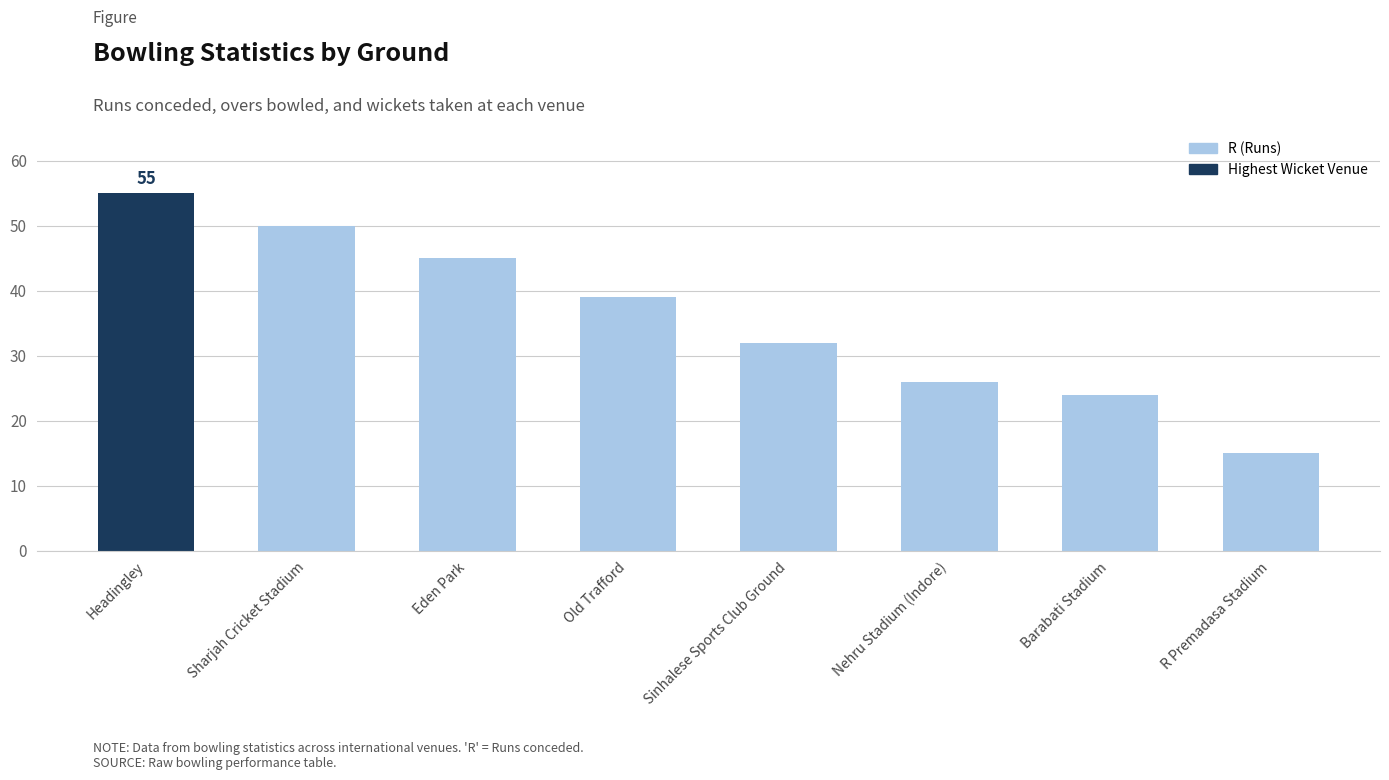

What is the smallest value displayed?

15